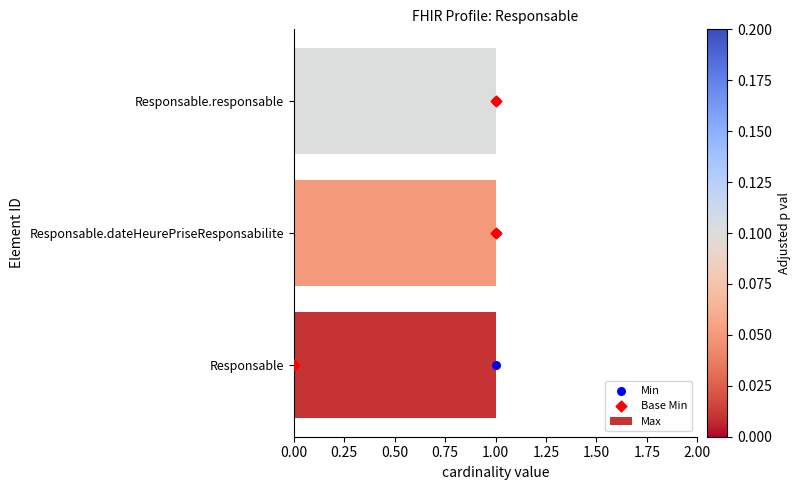

Which series reaches the maximum Y coordinate?

Min